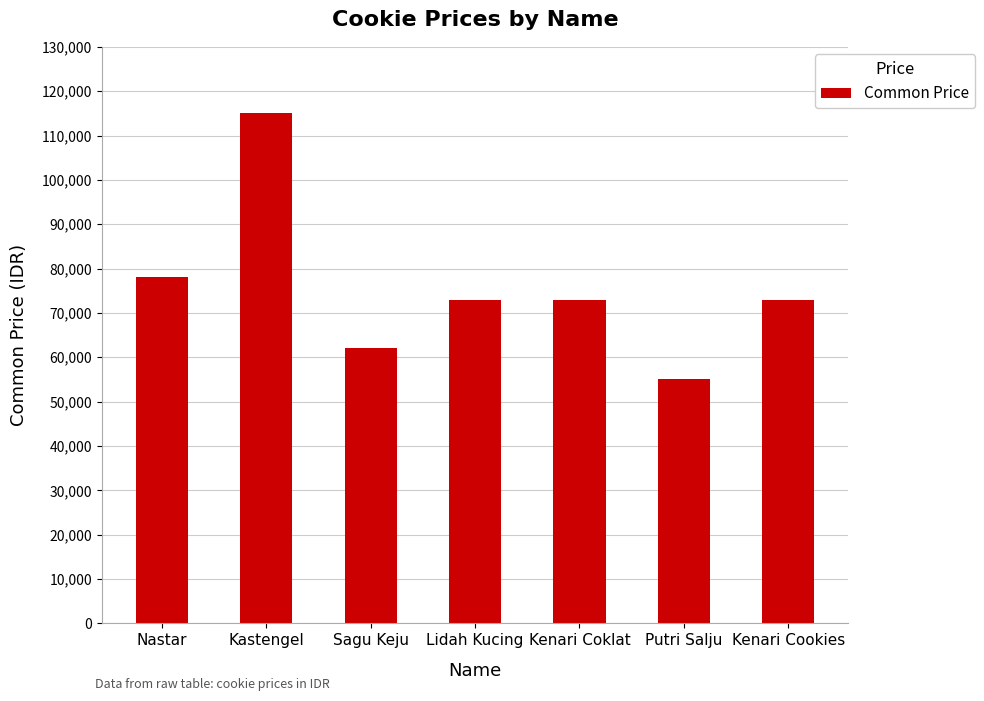

Reading left to right, transcribe all the data shown in this chart.

78000	115000	62000	73000	73000	55000	73000